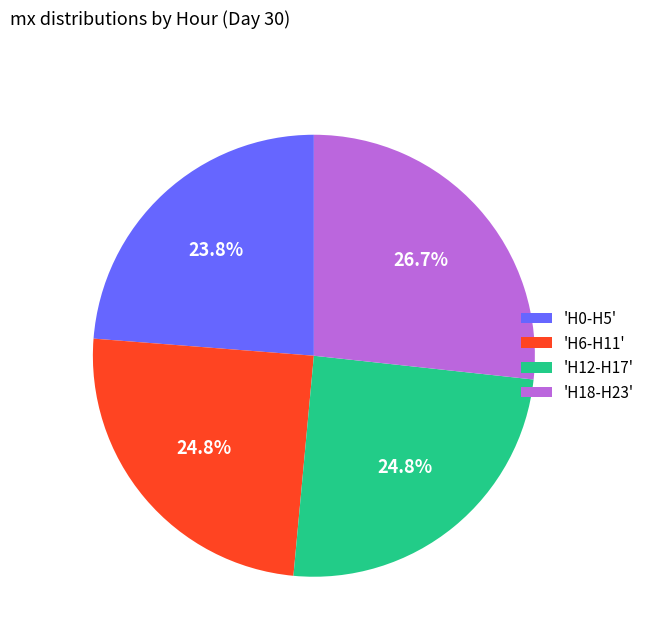

Which has a higher value, 'H12-H17' or 'H0-H5'?

'H12-H17'